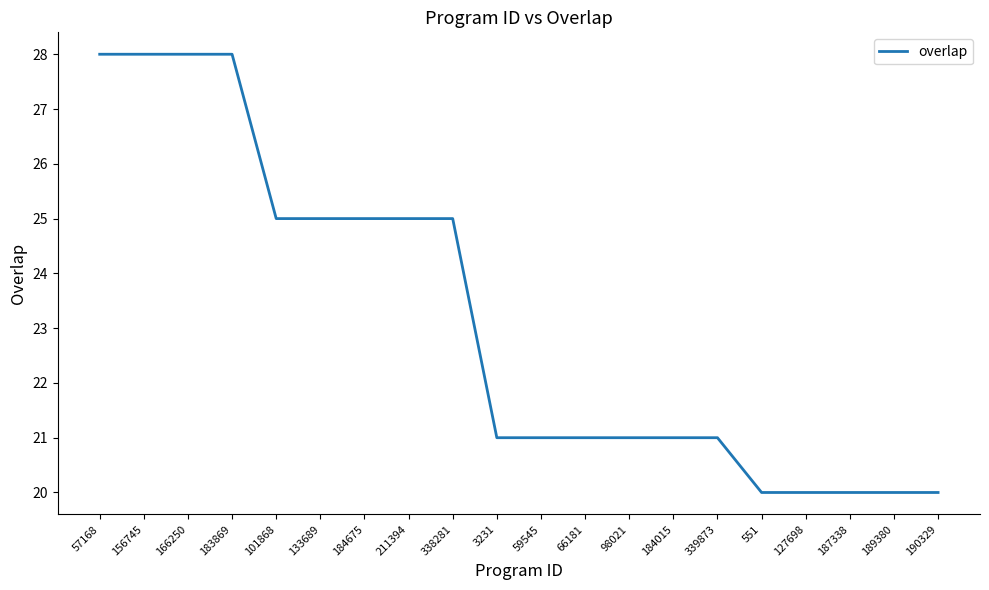

What is the change in value from 66181 to 190329?

-1